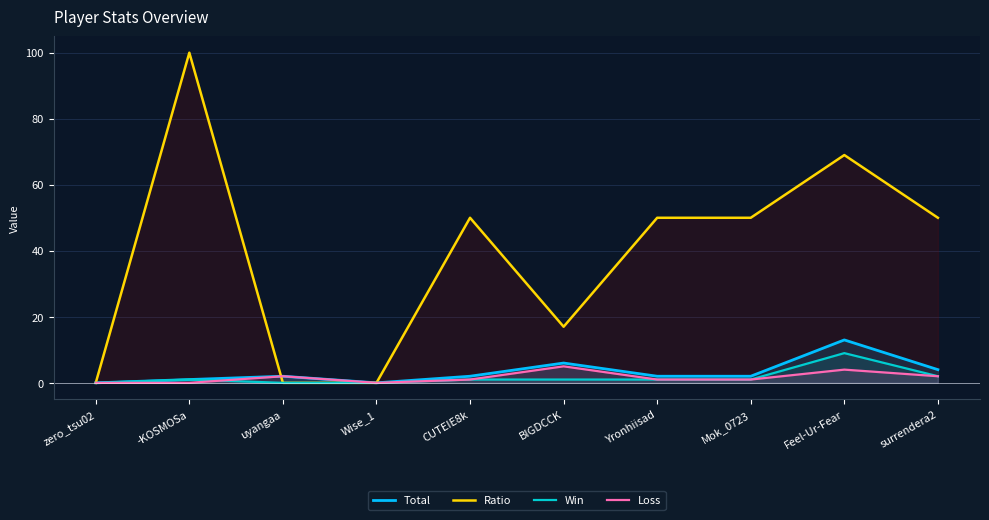

What is the sum of all Win values?

16